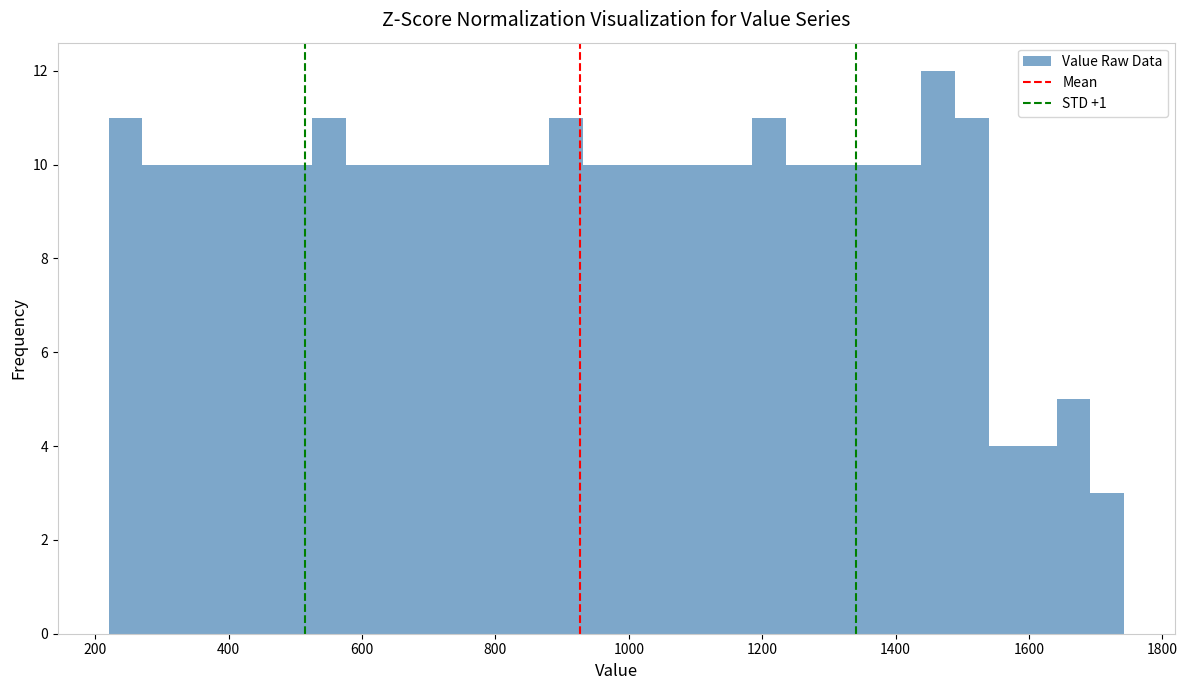

Around what value on the x-axis is the tallest bar? Give the approximate position of its centre, as read against the axis.

1460